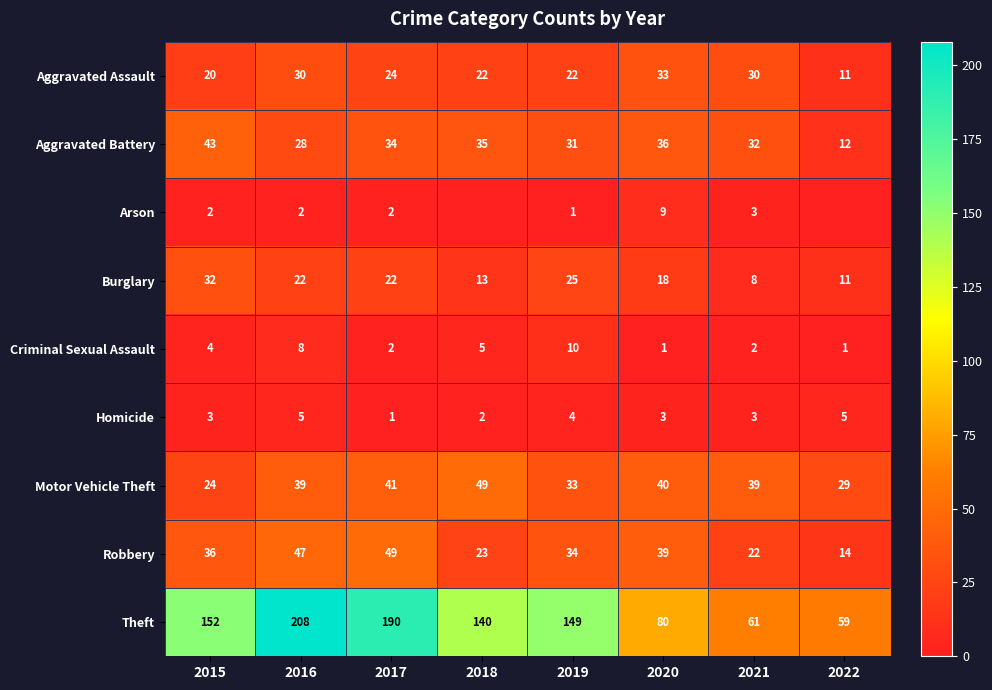

At 2015, list the series in order from smallest to largest.

Arson, Homicide, Criminal Sexual Assault, Aggravated Assault, Motor Vehicle Theft, Burglary, Robbery, Aggravated Battery, Theft